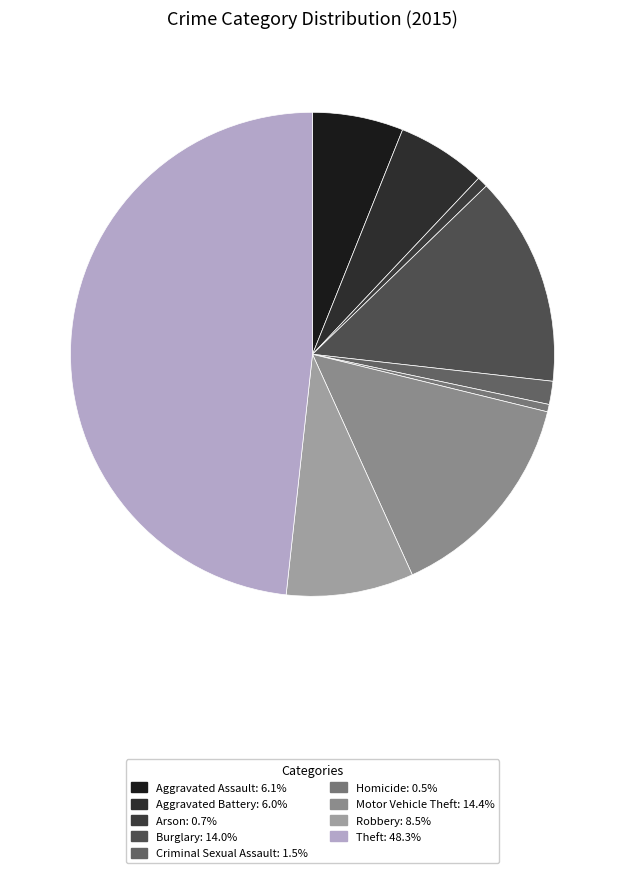

How many segments does this pie chart have?

9